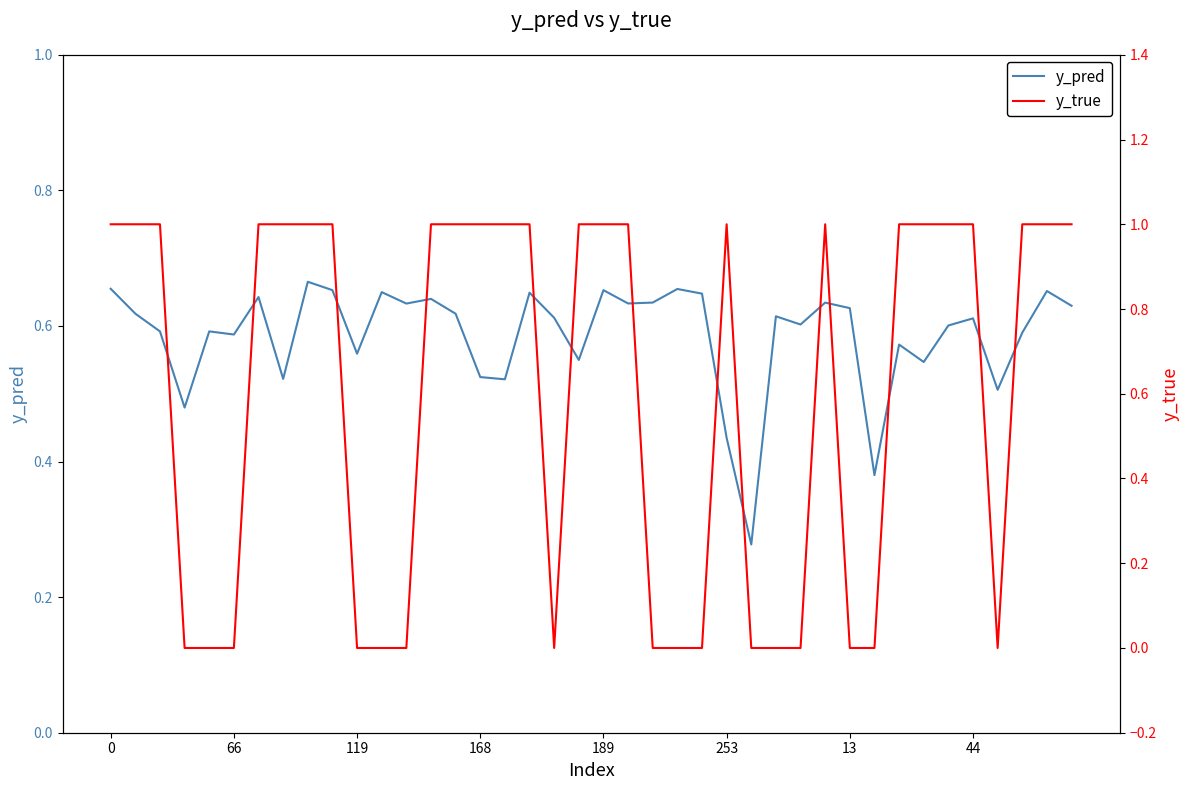

How many intersections are there between y_pred and y_true?

14